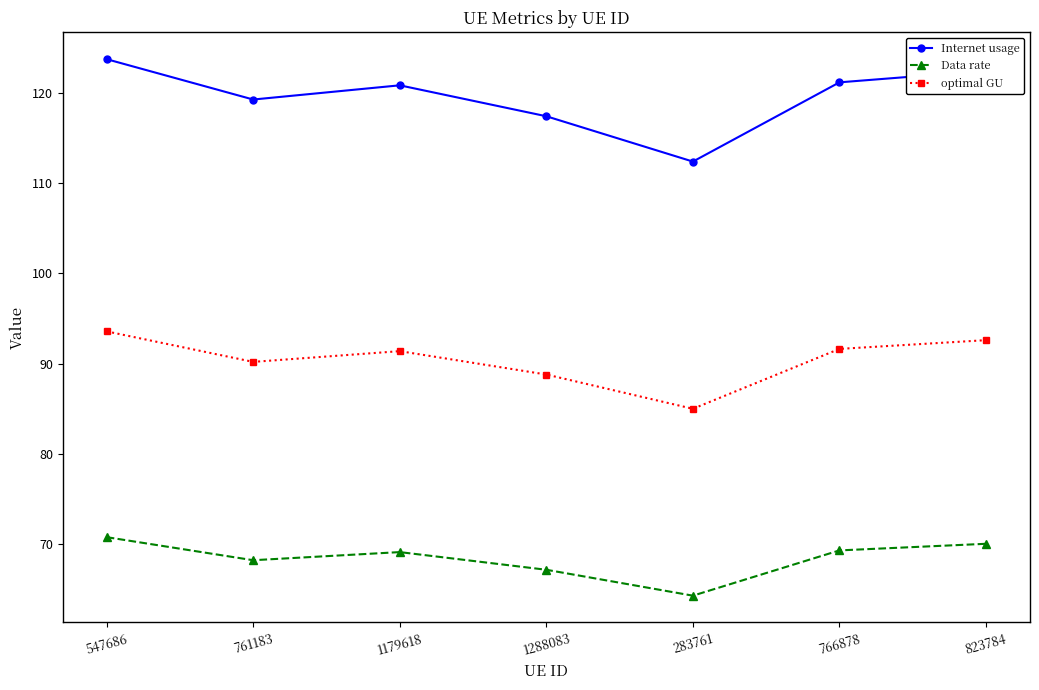

At which label is Data rate closest to 67?

1288083